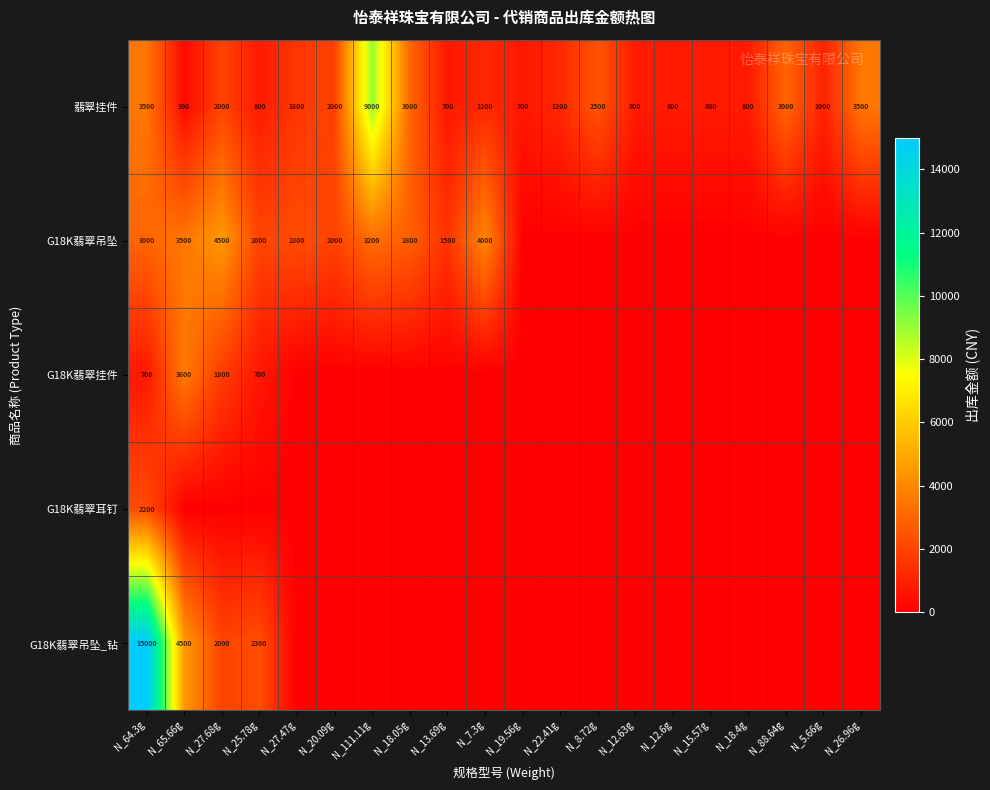

Is it true that G18K翡翠吊坠_钻 equals 2300 at N_25.78g?

True